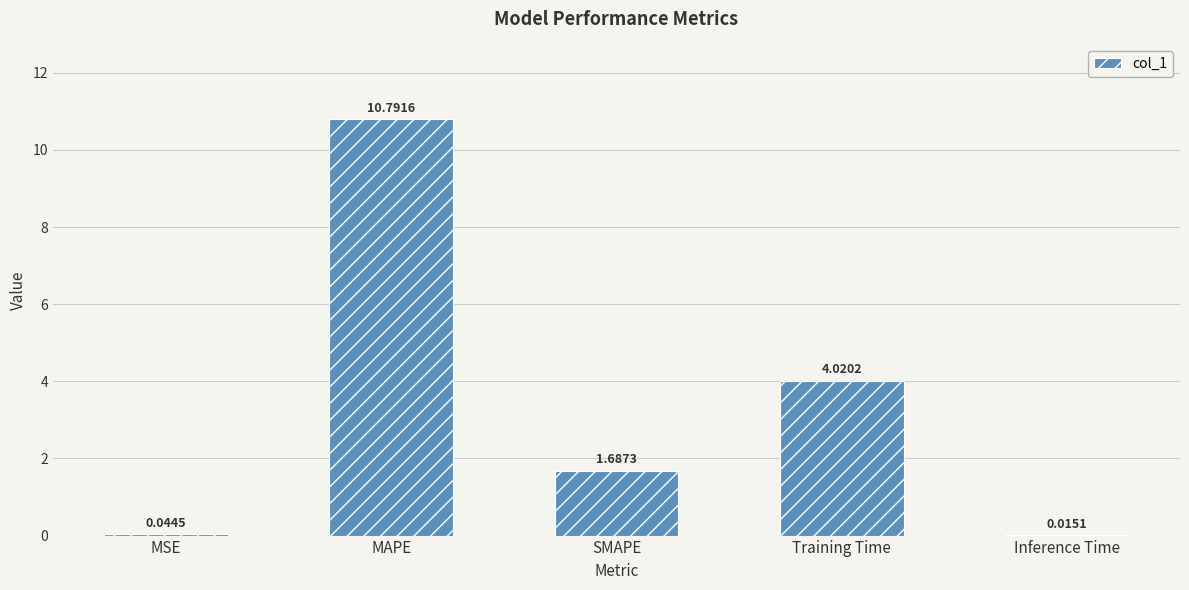

Which category has the highest value across all series?

MAPE